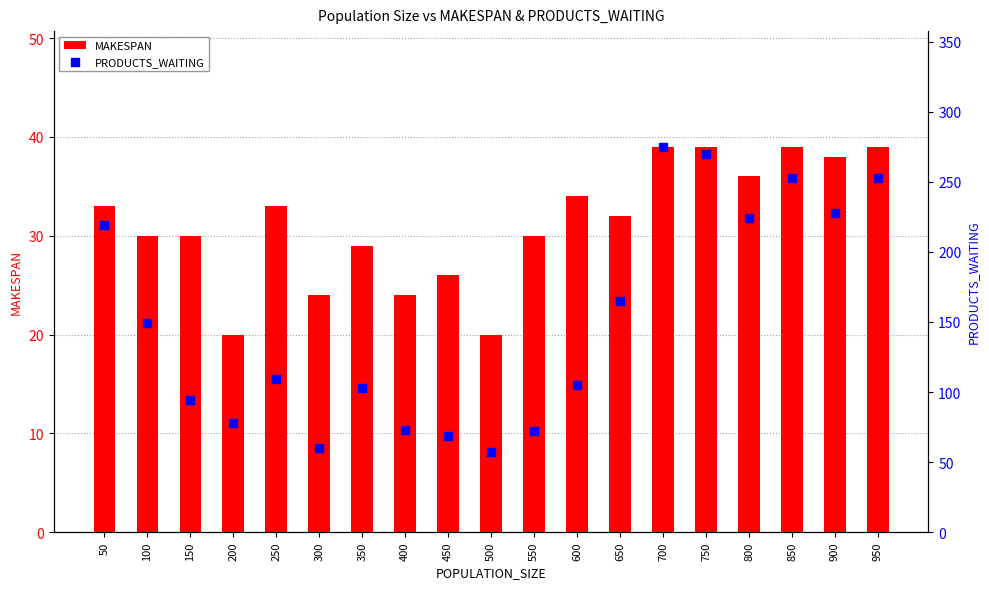

At how many categories does at least one series exceed 161?

8